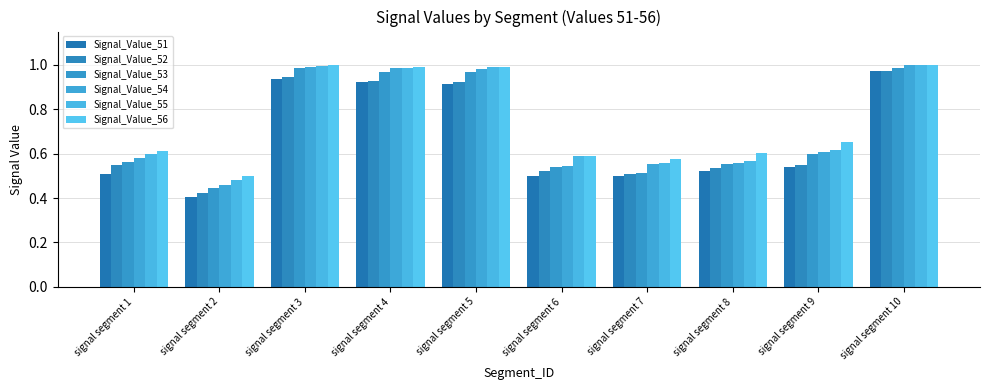

Are the bars grouped side by side (vs. stacked)?

Yes